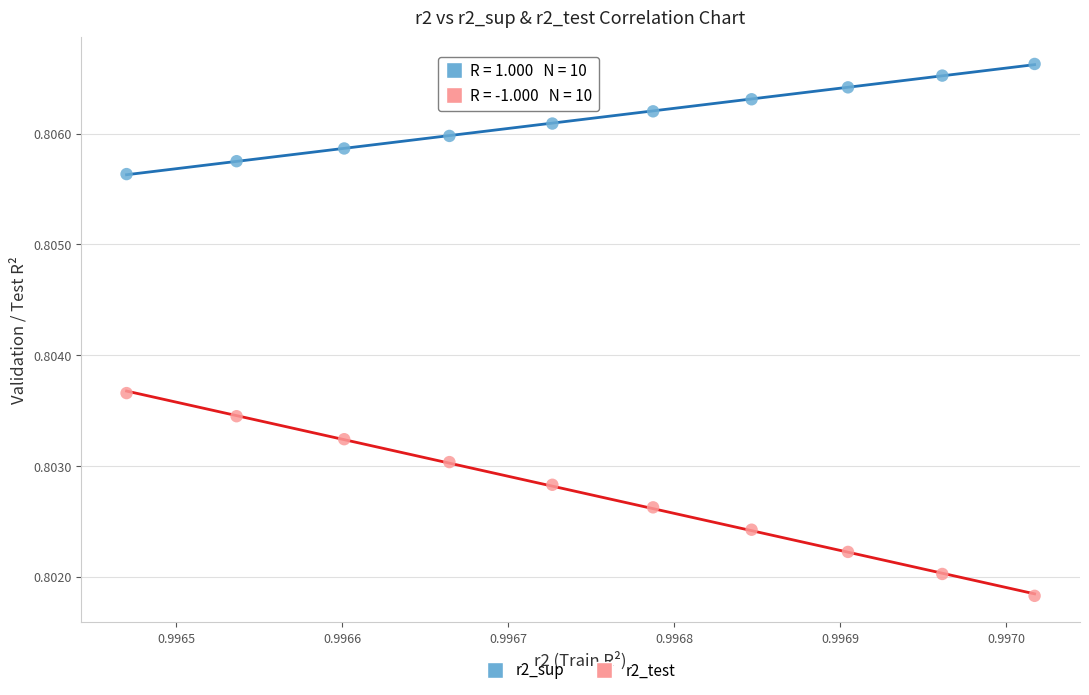

Which series has the widest spread of Y values?

r2_test